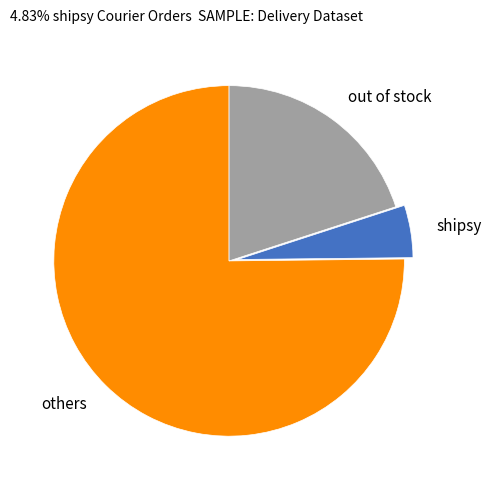

Which has a higher value, shipsy or out of stock?

out of stock